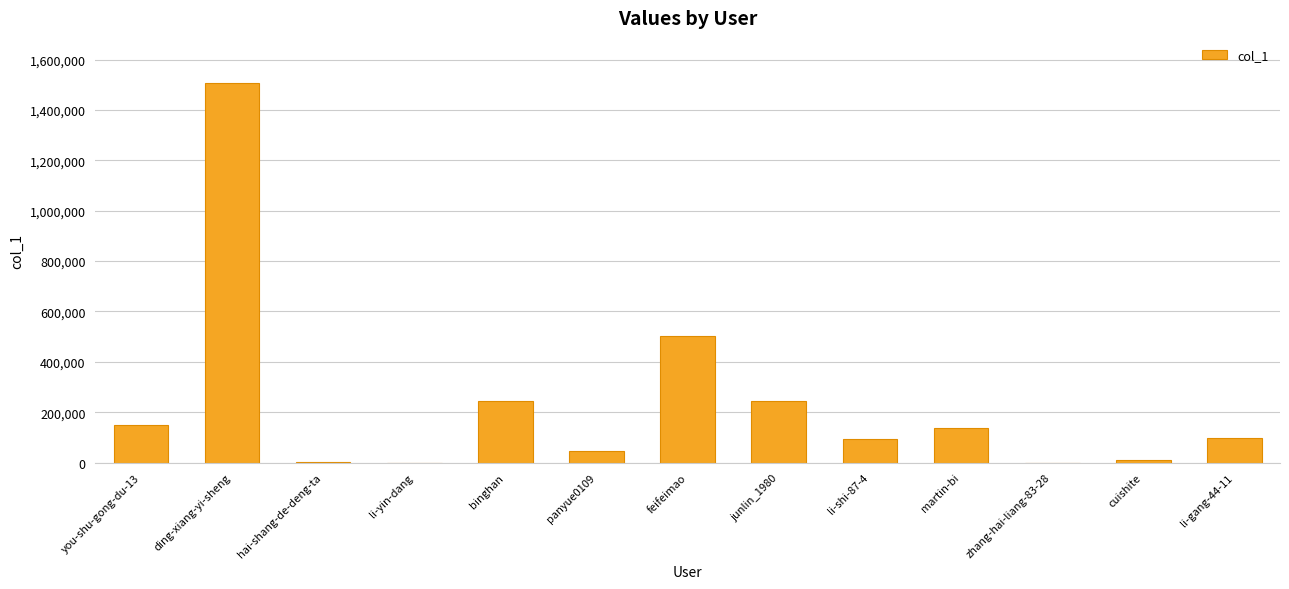

Is it true that the value at ding-xiang-yi-sheng is 1014440?

False